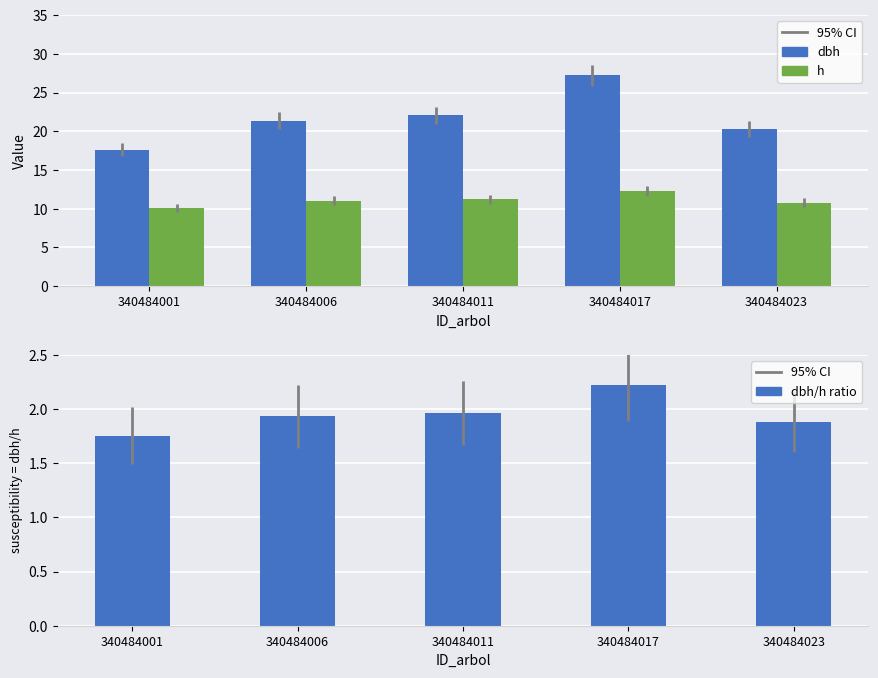

The dbh series shows 22.1 at 340484011. True or false?

True